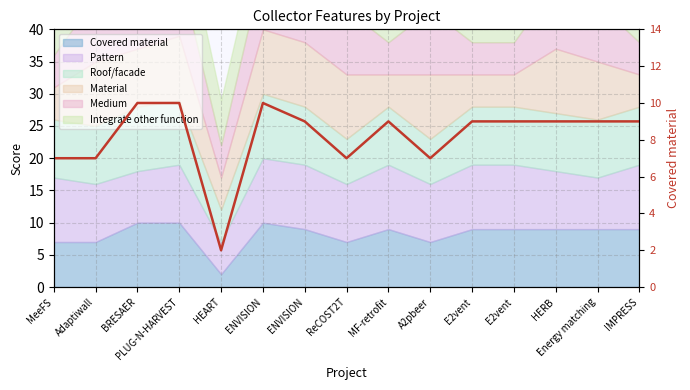

Does the chart display data point markers on the line(s)?

No